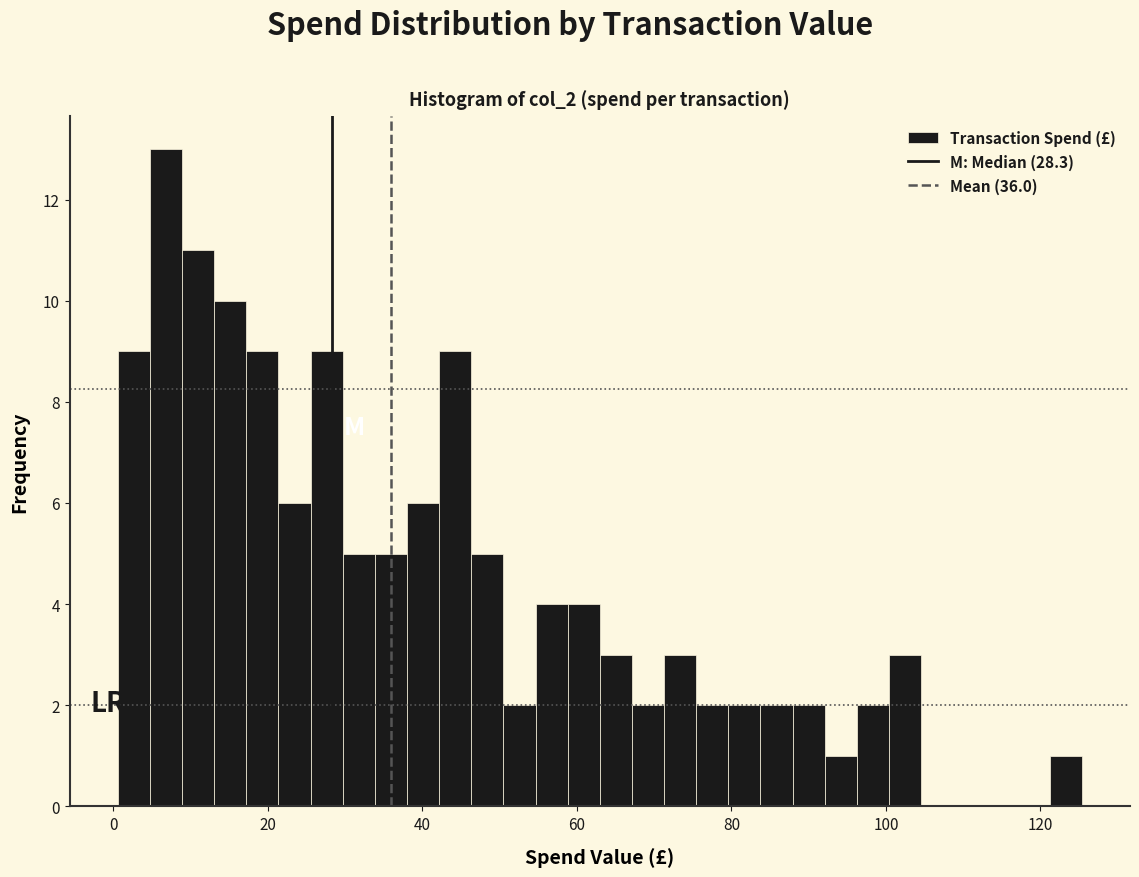

Around what value on the x-axis is the tallest bar? Give the approximate position of its centre, as read against the axis.

6